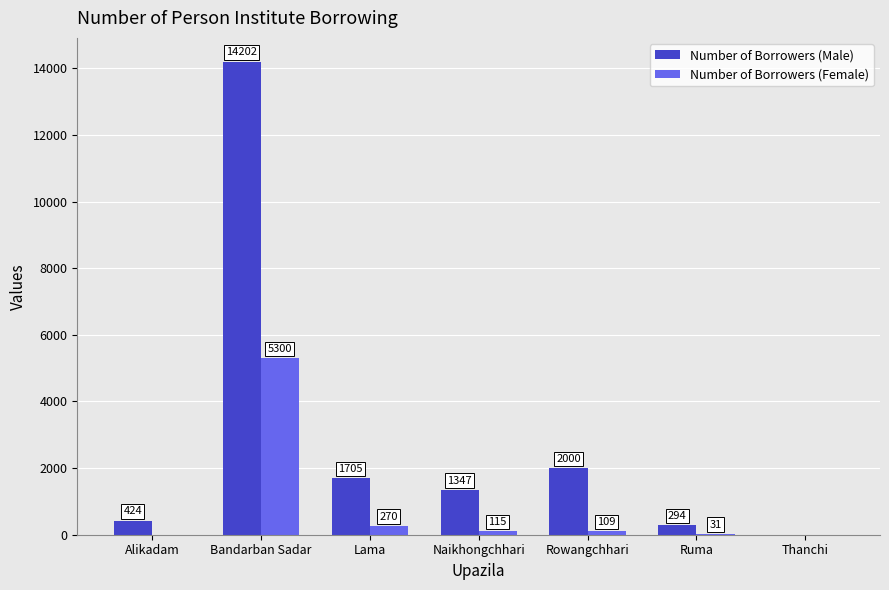

Reading left to right, transcribe all the data shown in this chart.

Number of Borrowers (Male): 424	14202	1705	1347	2000	294	0
Number of Borrowers (Female): 0	5300	270	115	109	31	0